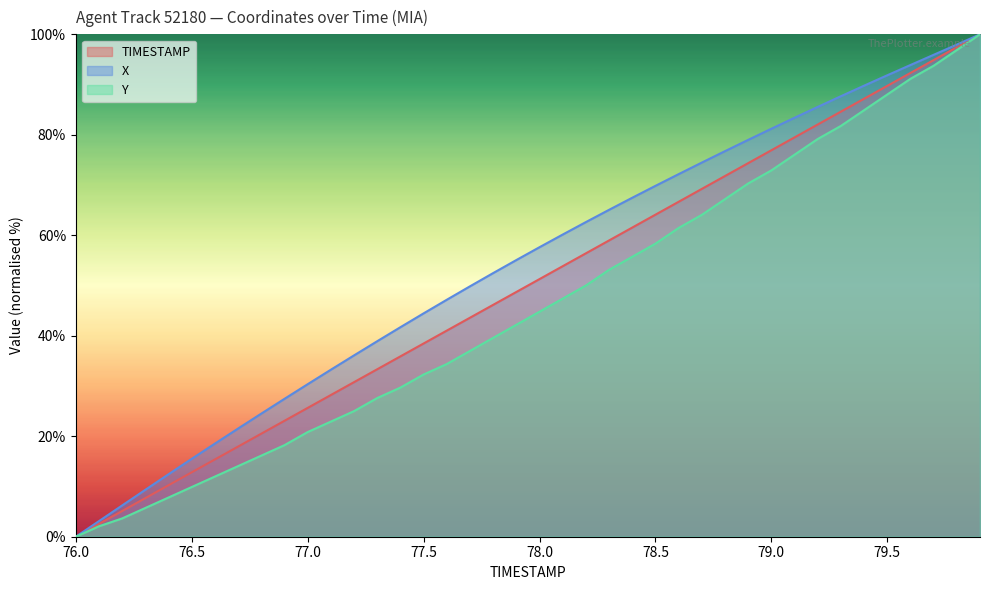

Rank the series by their maximum value, from highest to lowest.

TIMESTAMP, X, Y